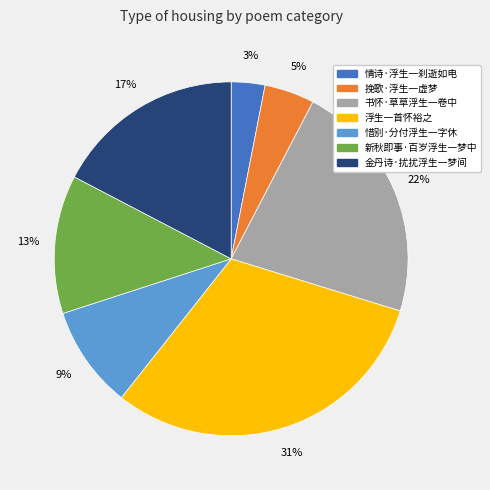

Is 情诗·浮生一刹逝如电 the majority of the pie?

No